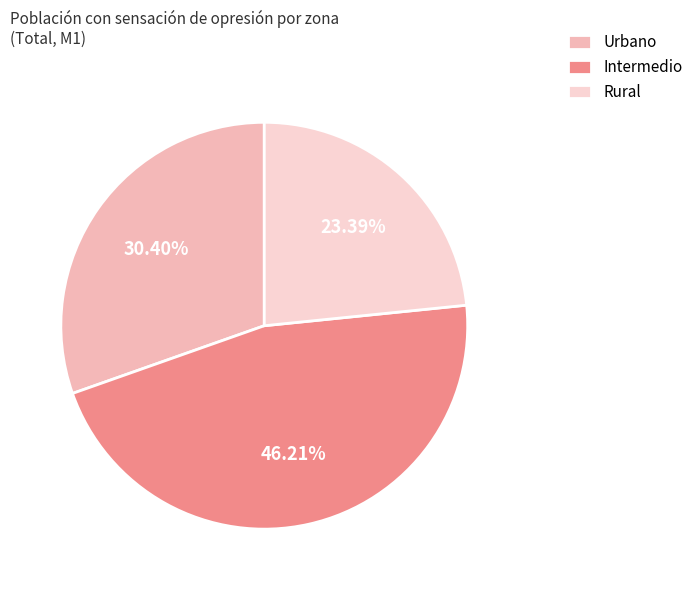

What is the ratio of the value at Urbano to the value at Intermedio?

0.7